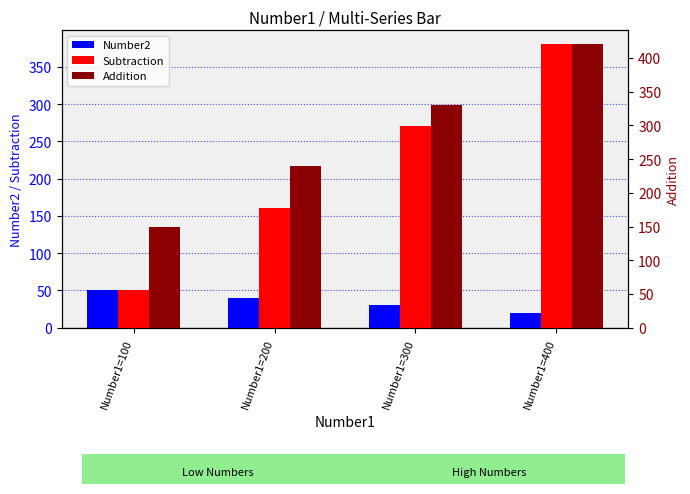

How many bars are there in total?

12